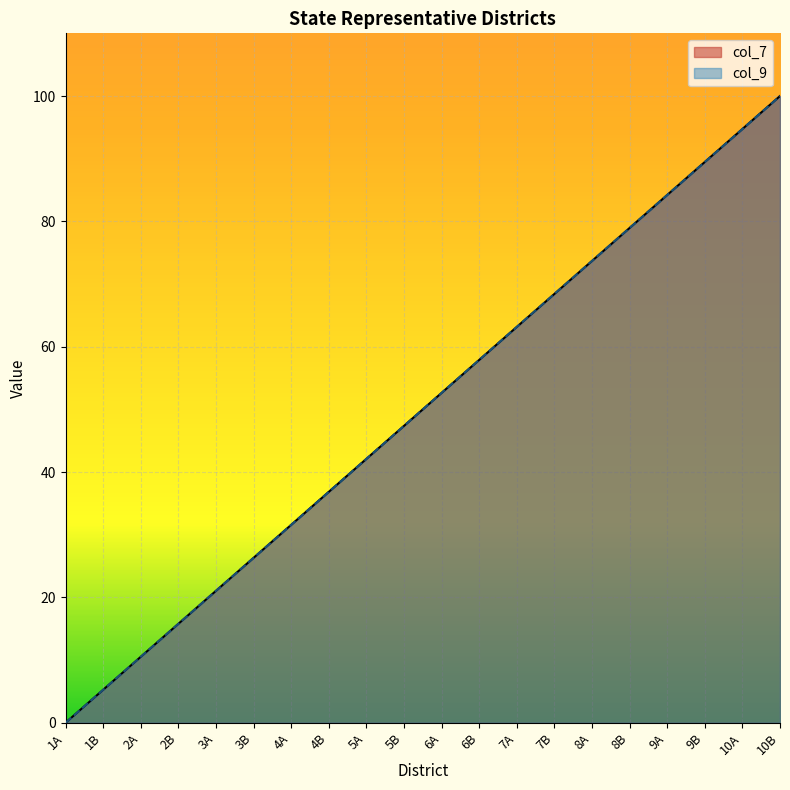

What is the total value across all series at 7B?

136.8